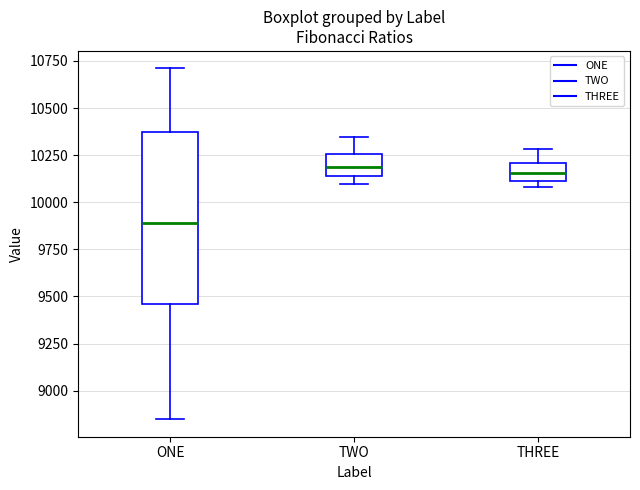

Reading left to right, transcribe this box plot: for each box, give where its median line is, the range the box spans, and where its two whiskers end, as read against the y-axis. The values are not printed on the chart, so give them approximately, as read against the axis.

ONE: median 9900, box 9450 to 10350, whiskers 8850 to 10700
TWO: median 10200, box 10150 to 10250, whiskers 10100 to 10350
THREE: median 10150, box 10100 to 10200, whiskers 10100 (just below the box's lower edge) to 10300